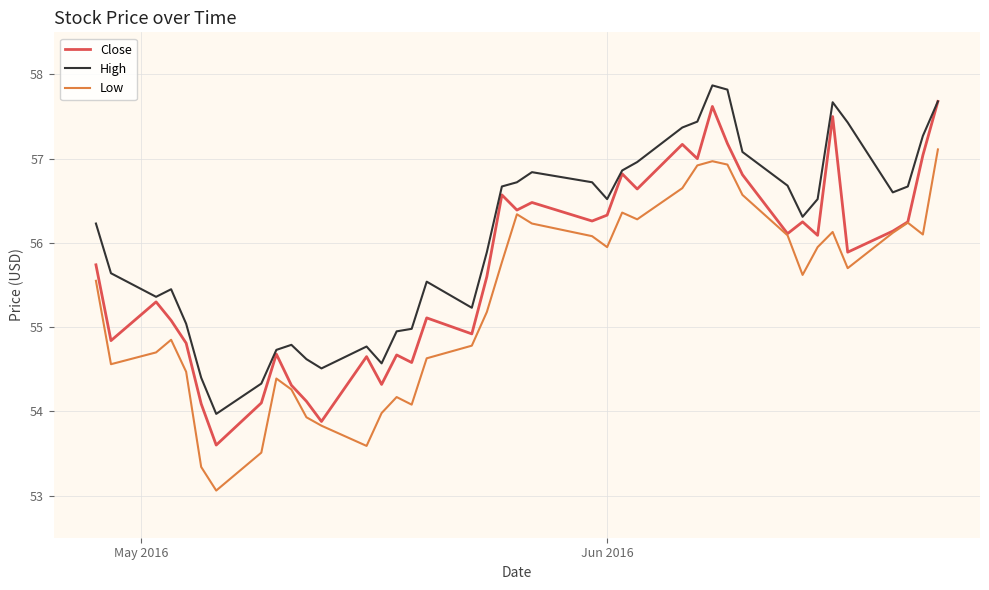

What is the maximum value for Low?

57.1